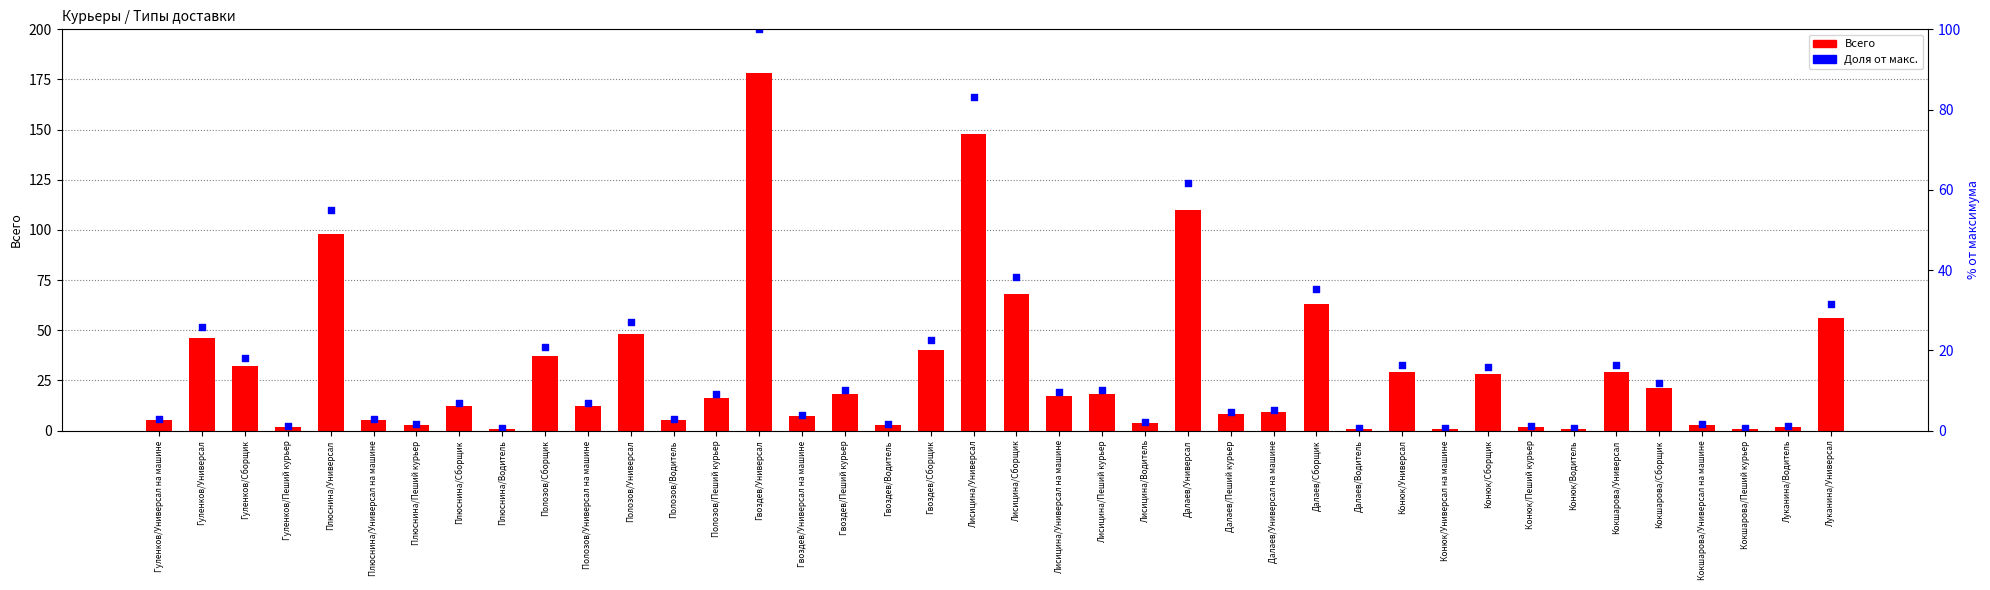

Which series reaches the maximum Y coordinate?

Всего